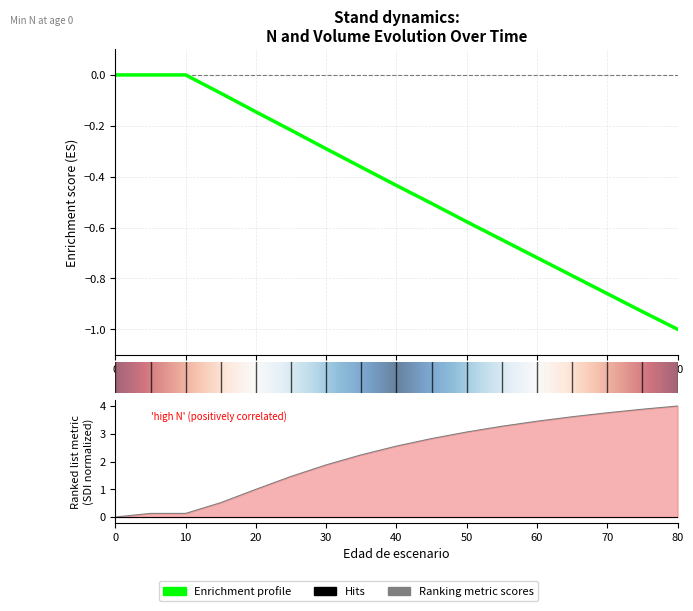

True or false: N and G intersect in this chart.

False